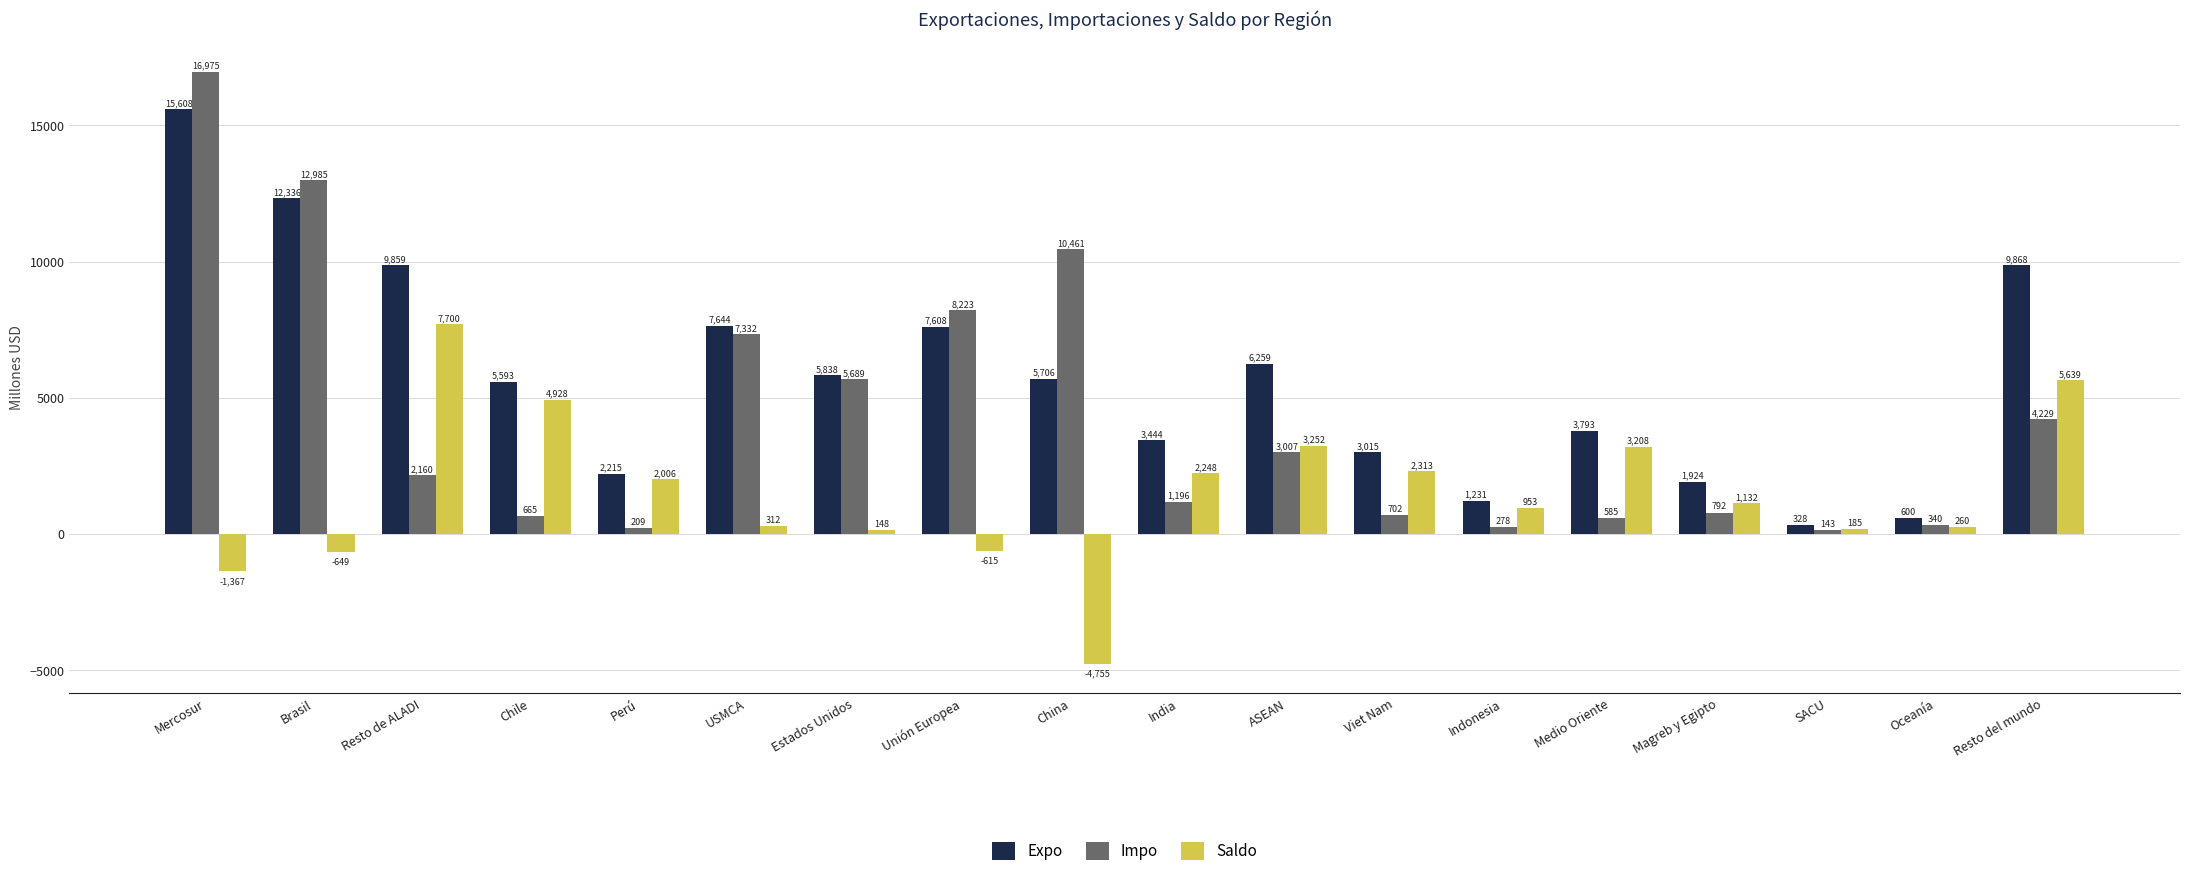

Where is Impo nearest to the value 8558?

Unión Europea